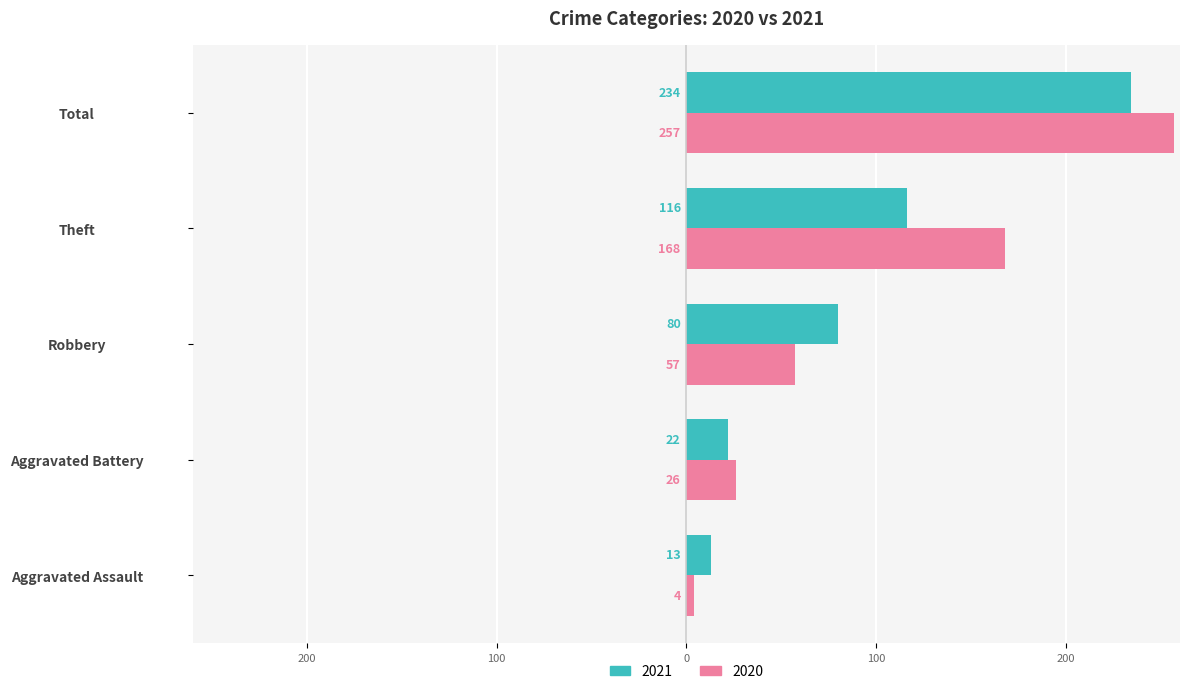

What are all the series names shown in the legend?

2021, 2020